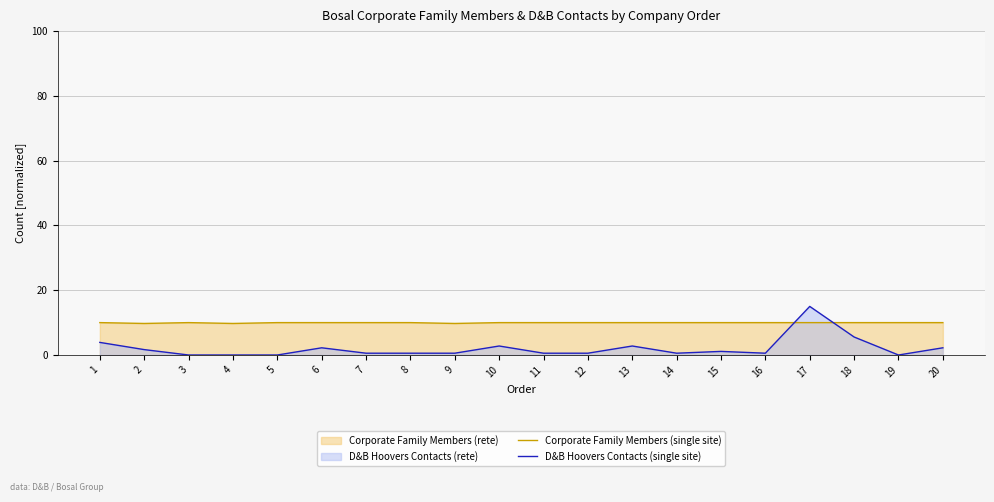

Which series ends up on top after the final intersection of Corporate Family Members (single site) and D&B Hoovers Contacts (single site)?

Corporate Family Members (single site)